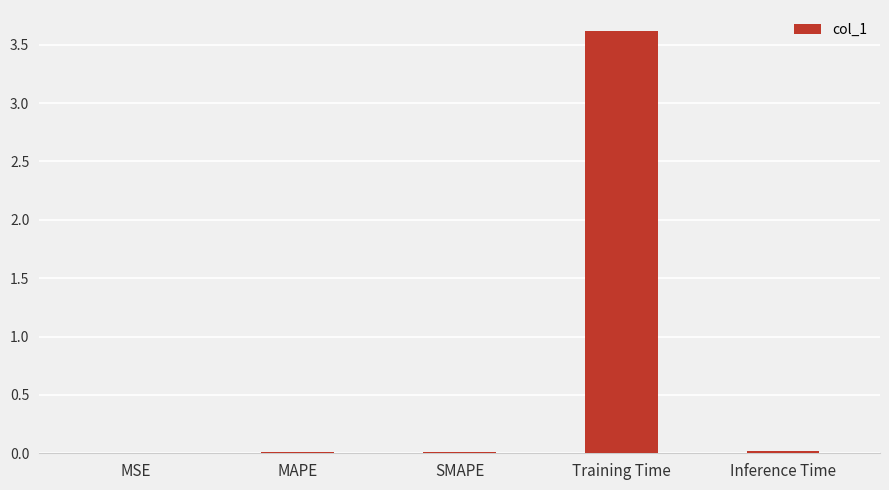

What is the maximum value shown in the chart?

3.6